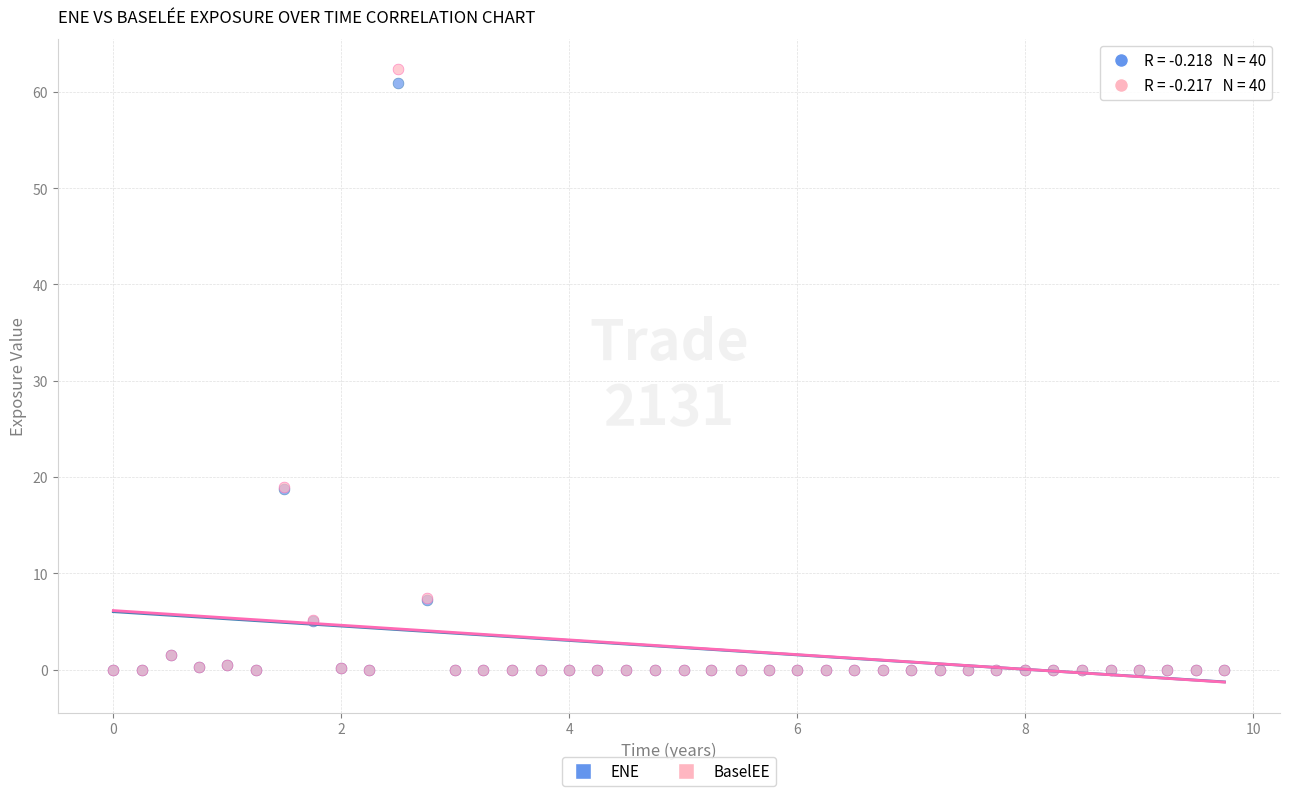

Which series has the widest spread of Y values?

BaselEE